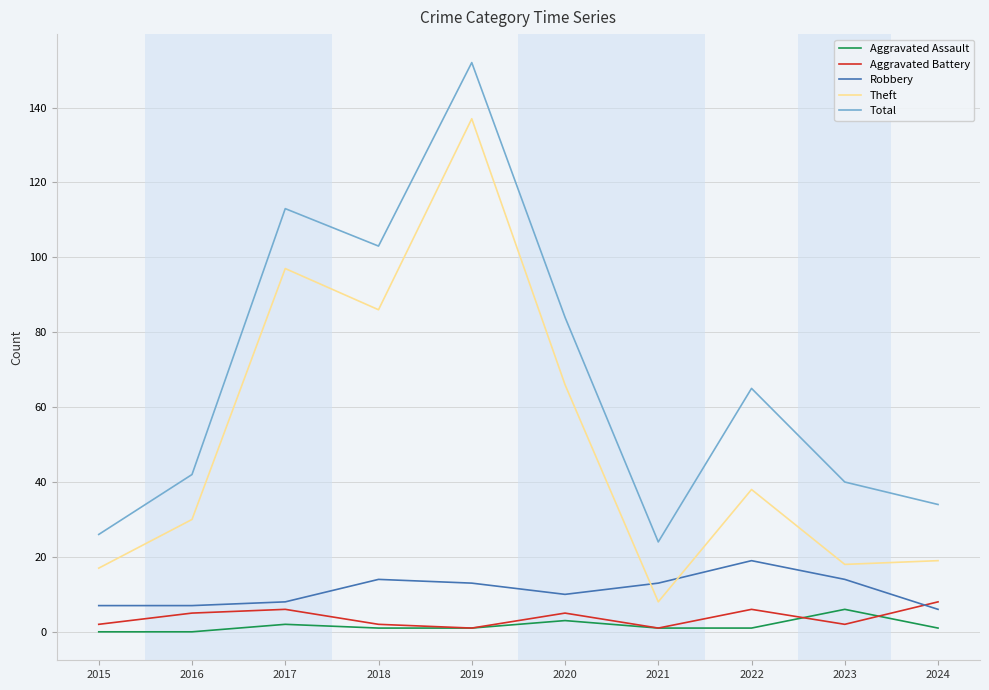

At which category is the sum across all series the highest?

2019